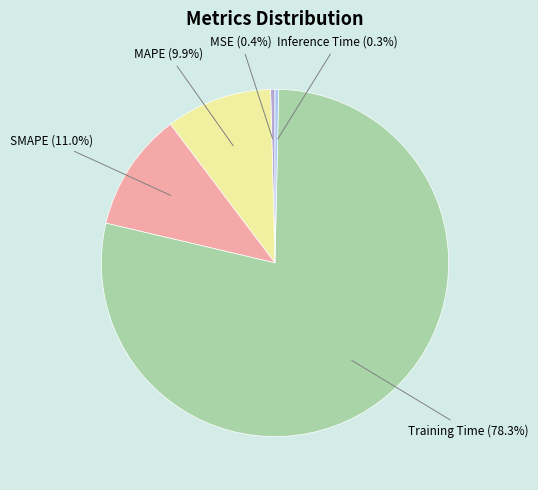

Combined, do Training Time and MSE account for over 50%?

Yes